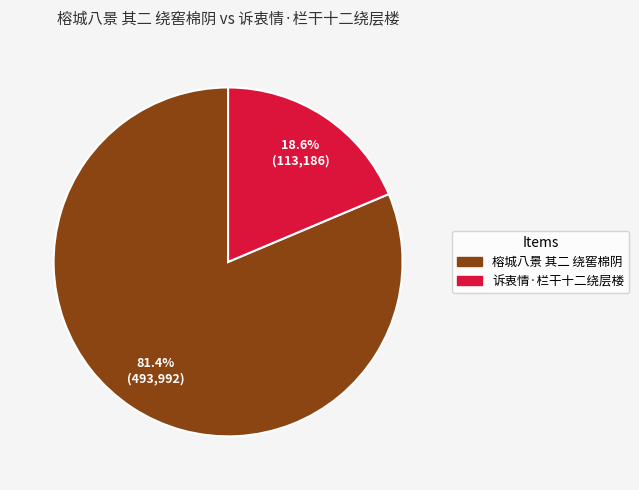

The 诉衷情·栏干十二绕层楼 slice represents 19% of the pie. True or false?

True